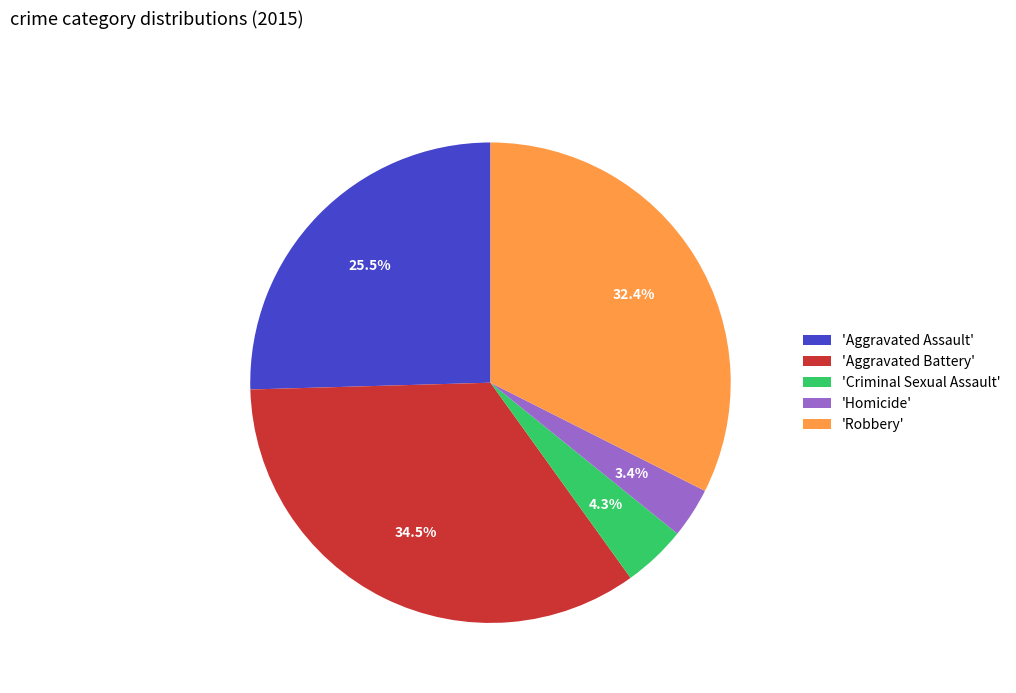

Which slice is the smallest?

'Homicide'